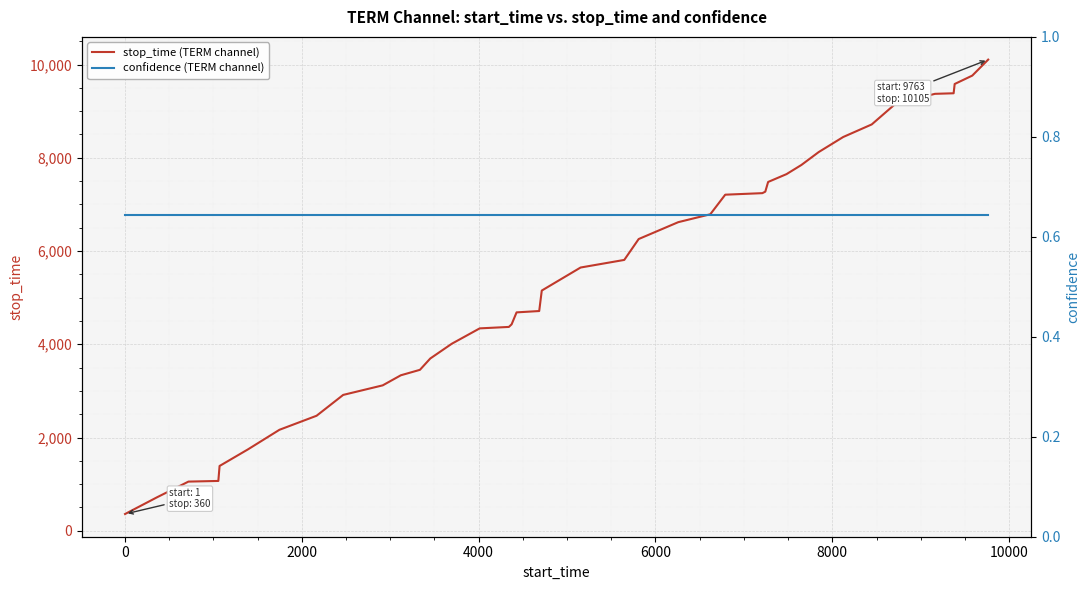

True or false: stop_time (TERM channel) and confidence (TERM channel) cross at least once.

False